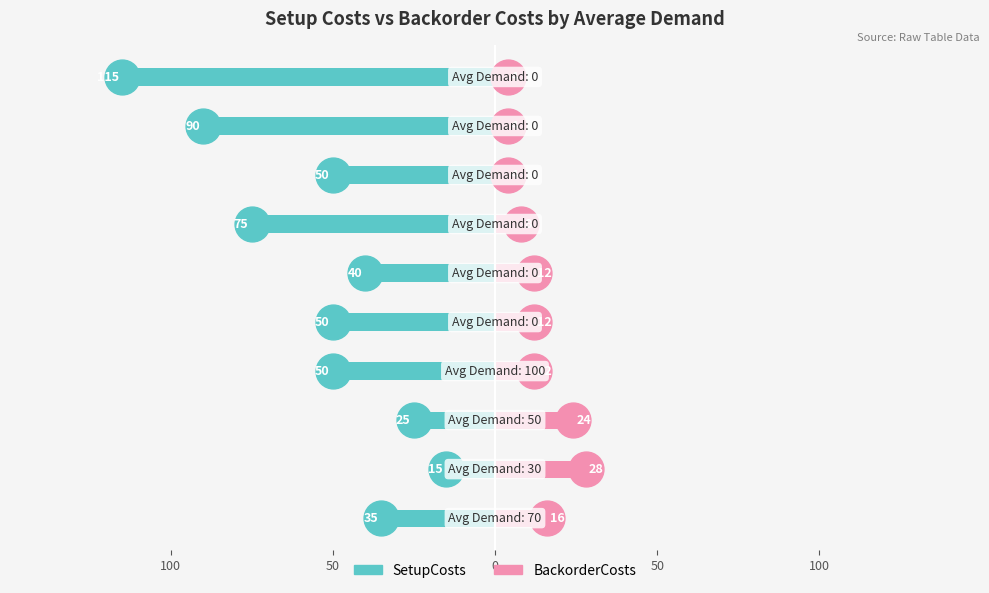

Which series reaches the minimum Y coordinate?

SetupCosts